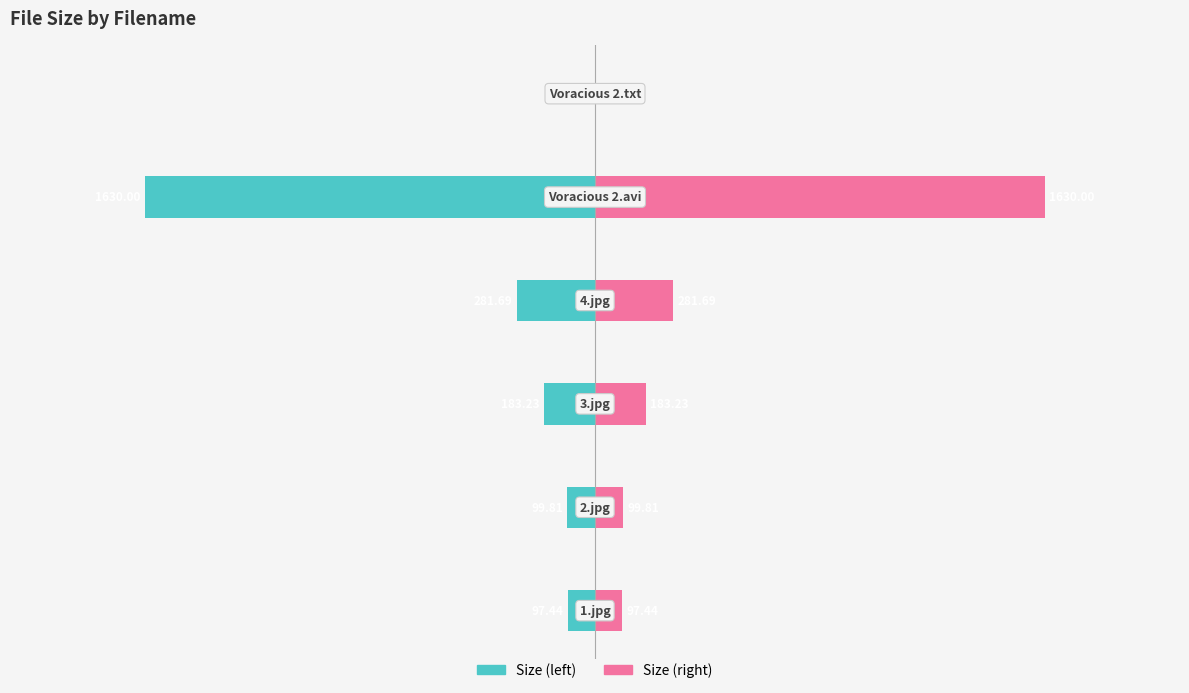

List the labels in order of Right (Renter-style) value, smallest first.

5, 0, 1, 2, 3, 4